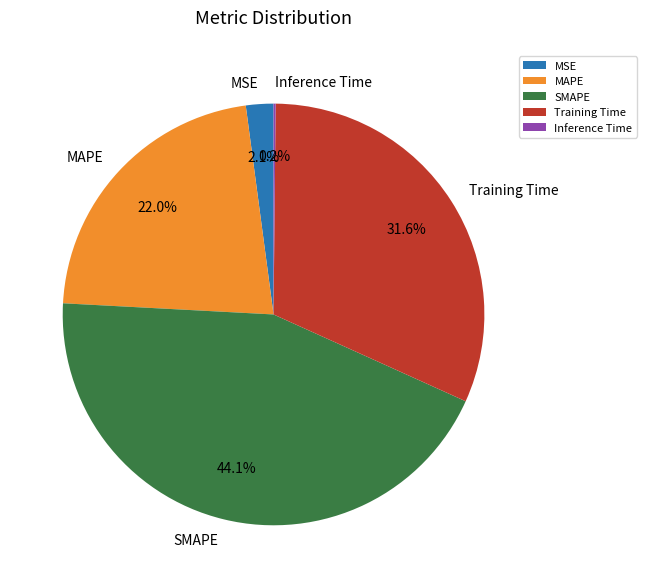

What portion of the pie excludes SMAPE?

55.9%